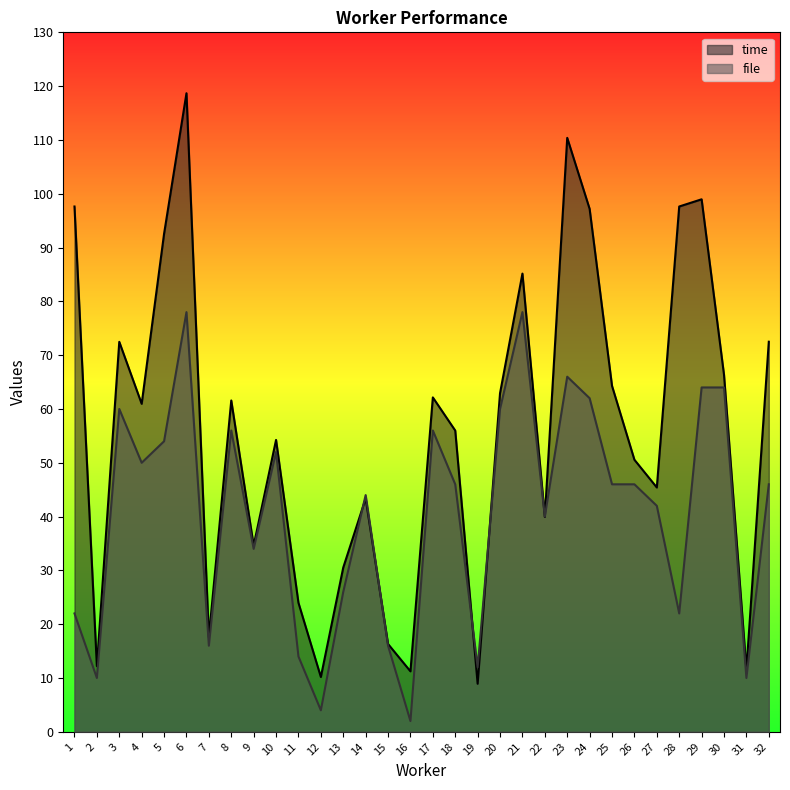

Does the chart have visible grid lines?

No